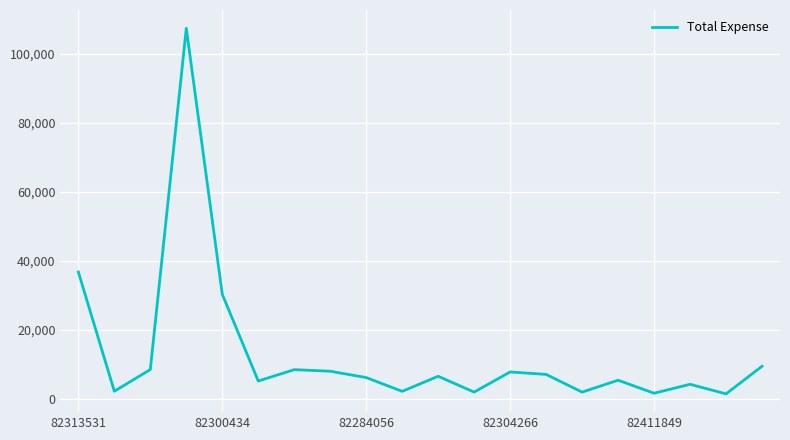

How many points are higher than both their immediate neighbors (excluding endpoints)?

6